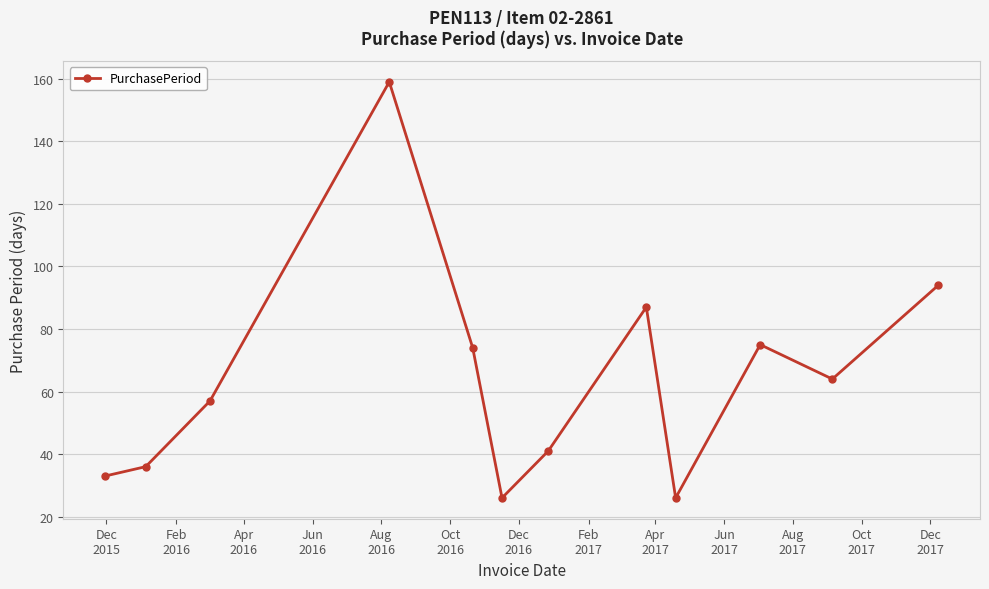

True or false: there are more than 2 points higher than both neighbors.

True